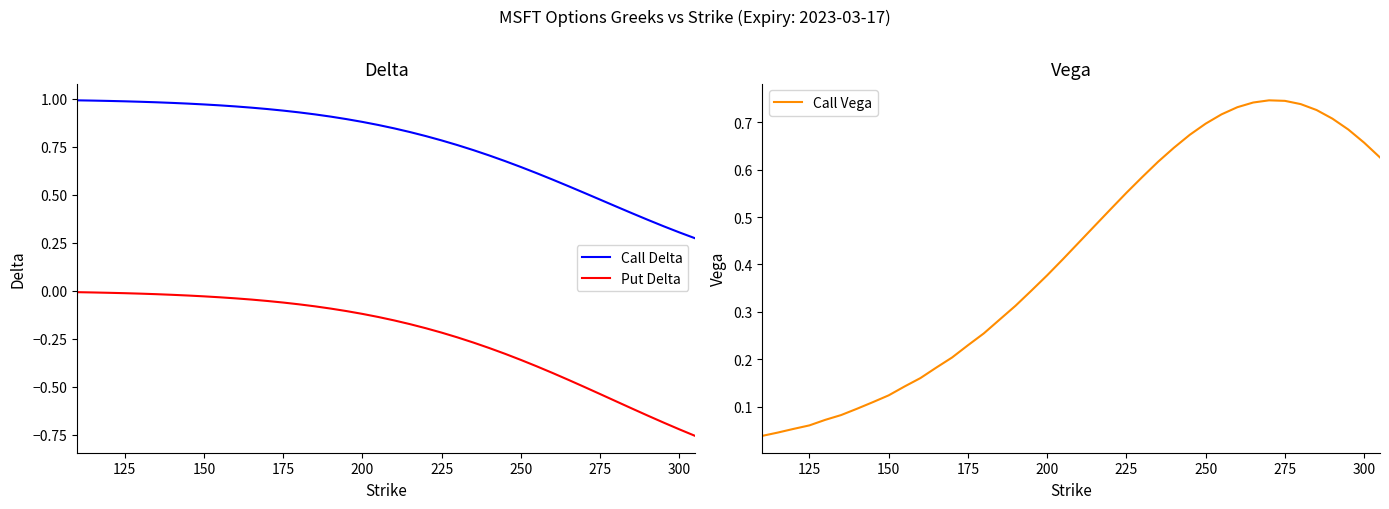

True or false: Put Delta and Call Delta cross at least once.

False